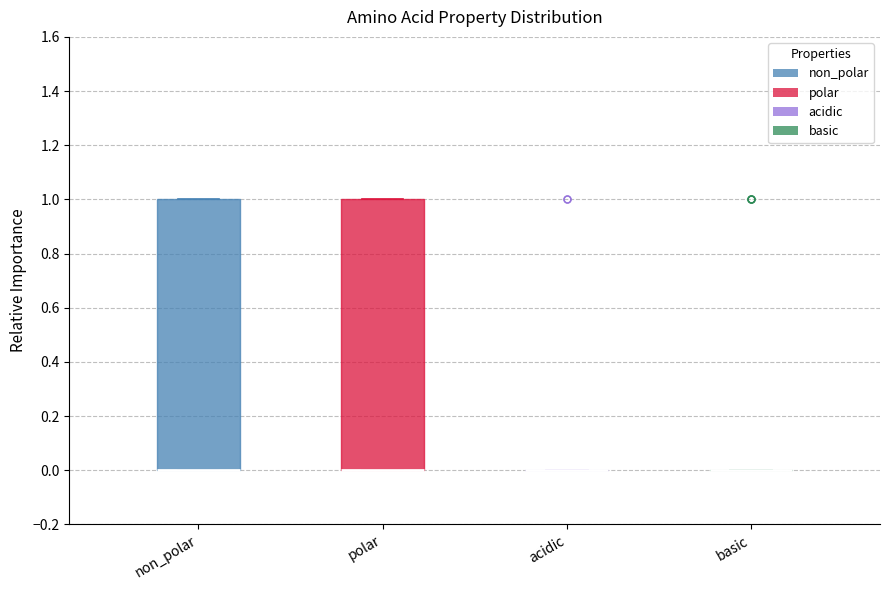

Reading left to right, transcribe this box plot: for each box, give where its median line is, the range the box spans, and where its two whiskers end, as read against the y-axis. The values are not printed on the chart, so give them approximately, as read against the axis.

non_polar: median 0 (drawn on the box's lower edge), box 0 to 1, whiskers 0 to 1
polar: median 0 (drawn on the box's lower edge), box 0 to 1, whiskers 0 to 1
acidic: box collapsed to a line at 0, whiskers 0 to 0
basic: box collapsed to a line at 0, whiskers 0 to 0